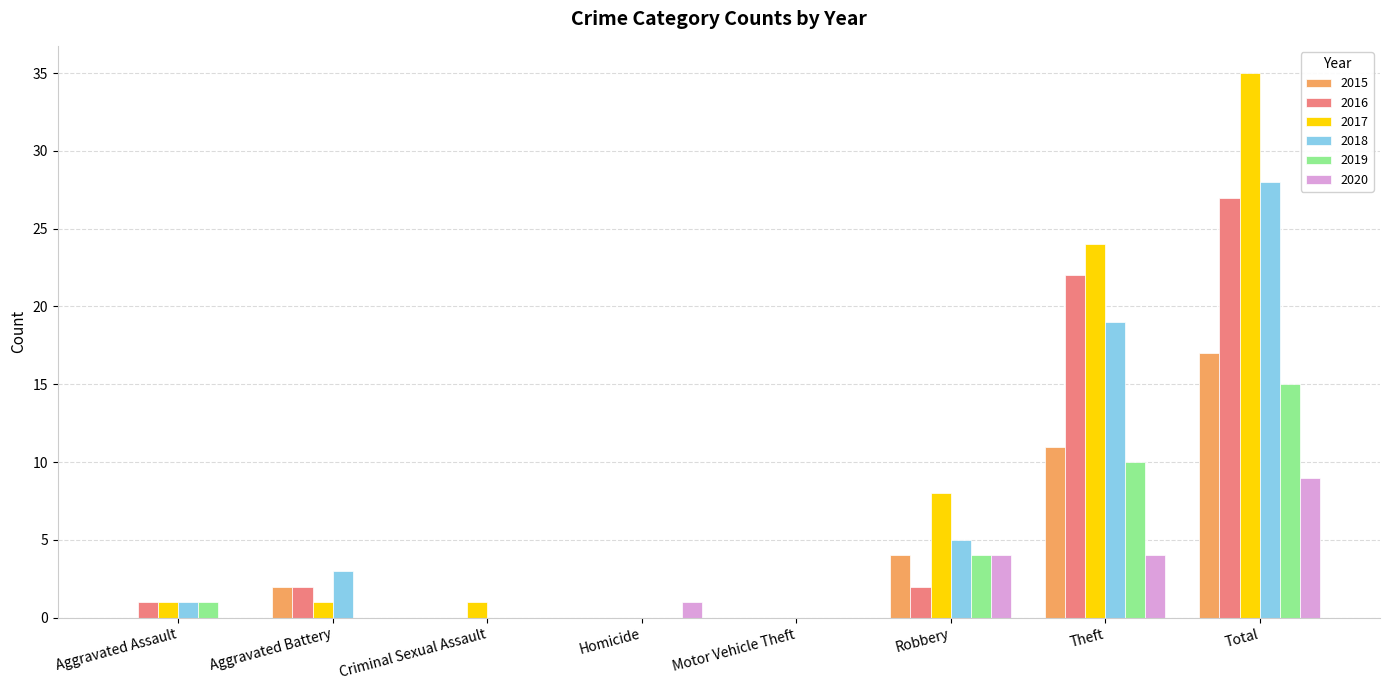

Between Motor Vehicle Theft and Theft, which series saw the biggest shift?

2017